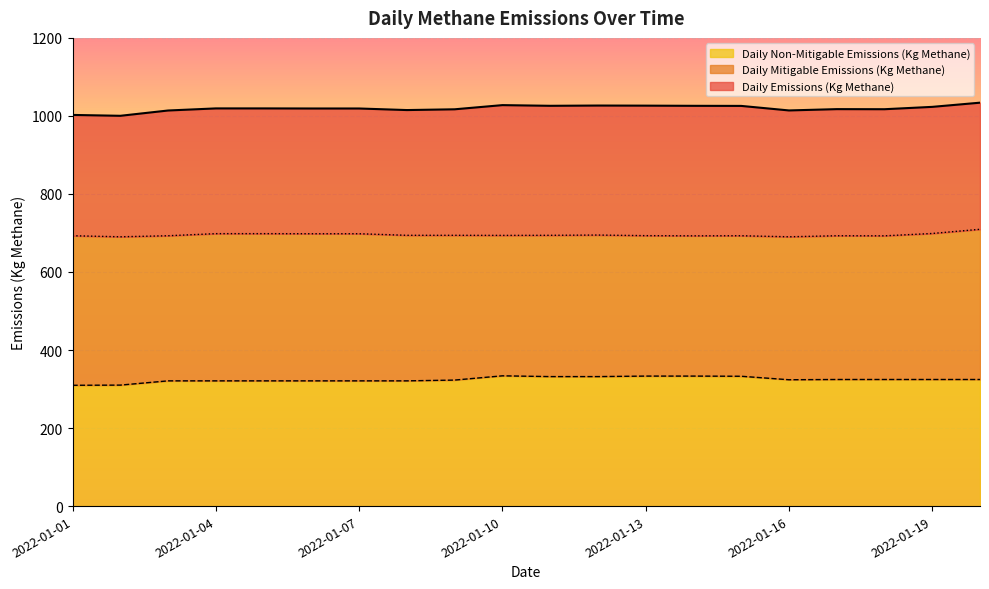

What is the value of the Daily Mitigable Emissions (Kg Methane) point at the 10th from the left?

693.8